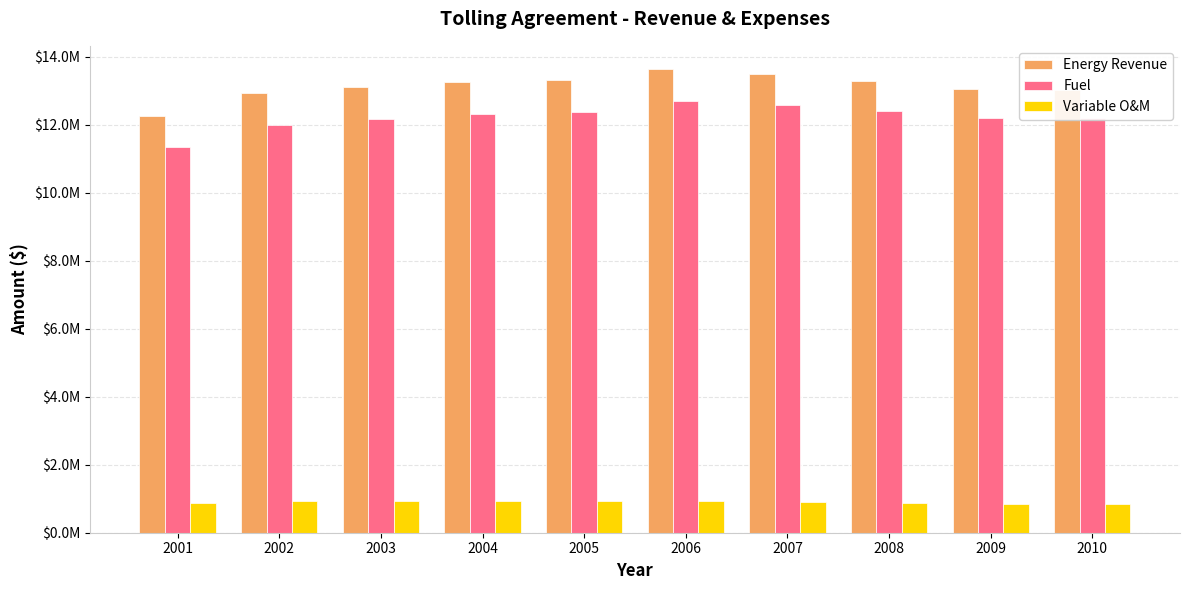

Does the chart contain stacked bars?

No